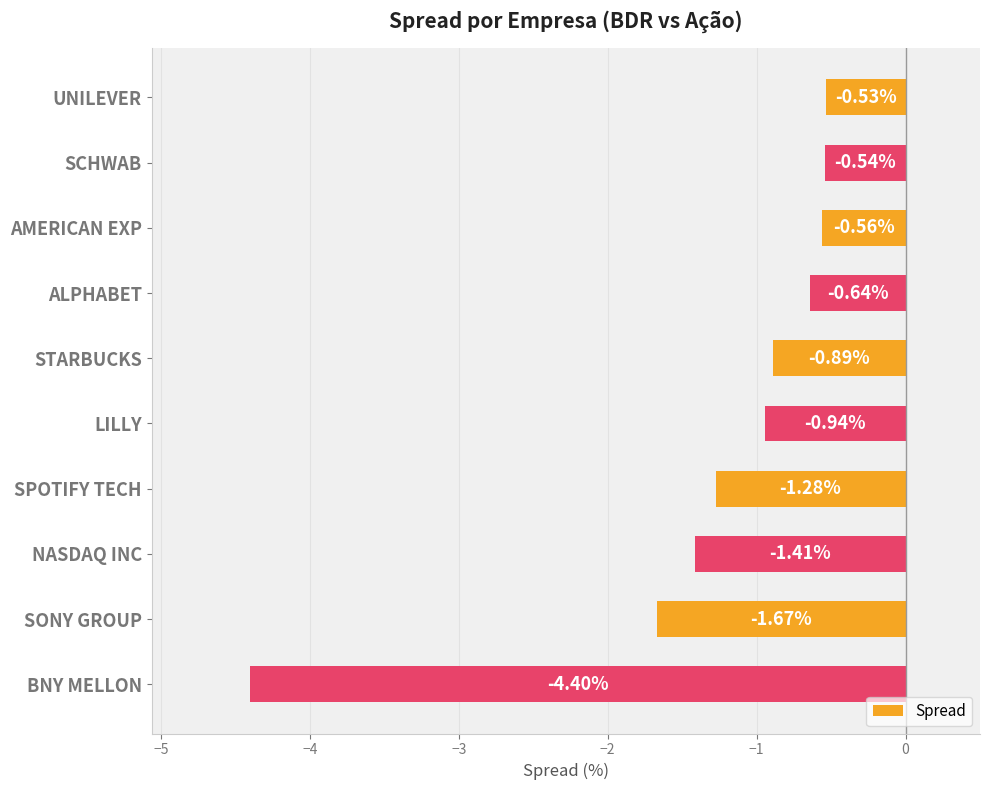

Which category has the lowest value across all series?

BNY MELLON